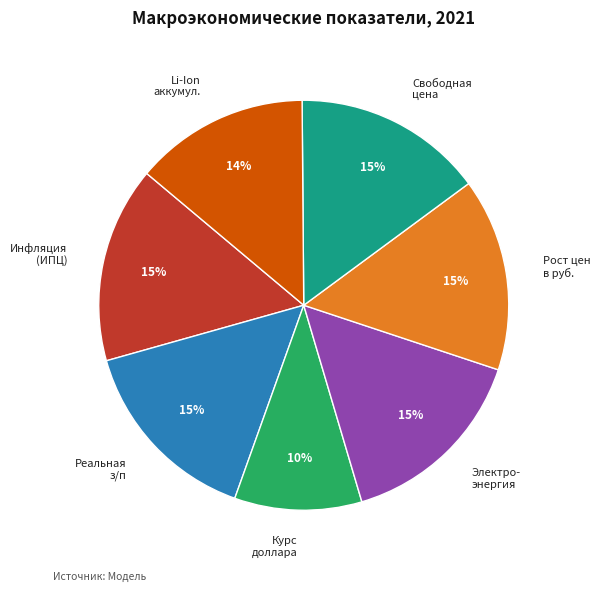

How many segments does this pie chart have?

7